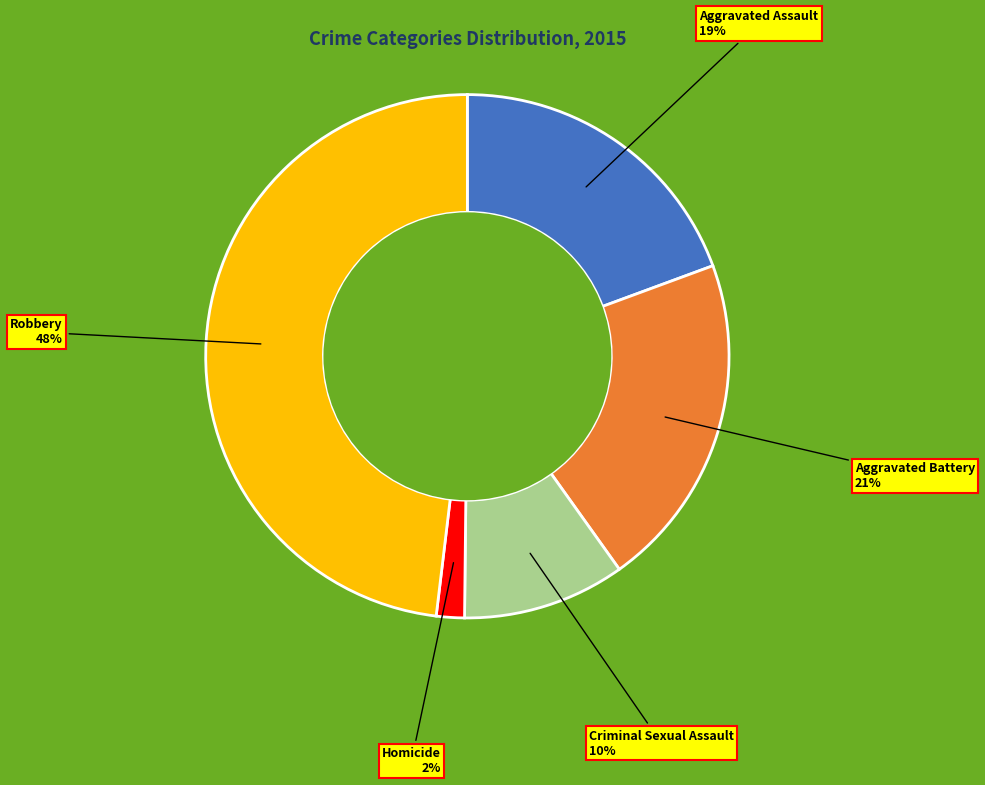

To the nearest percent, what is the difference between the Robbery and Criminal Sexual Assault slice percentages?

38%